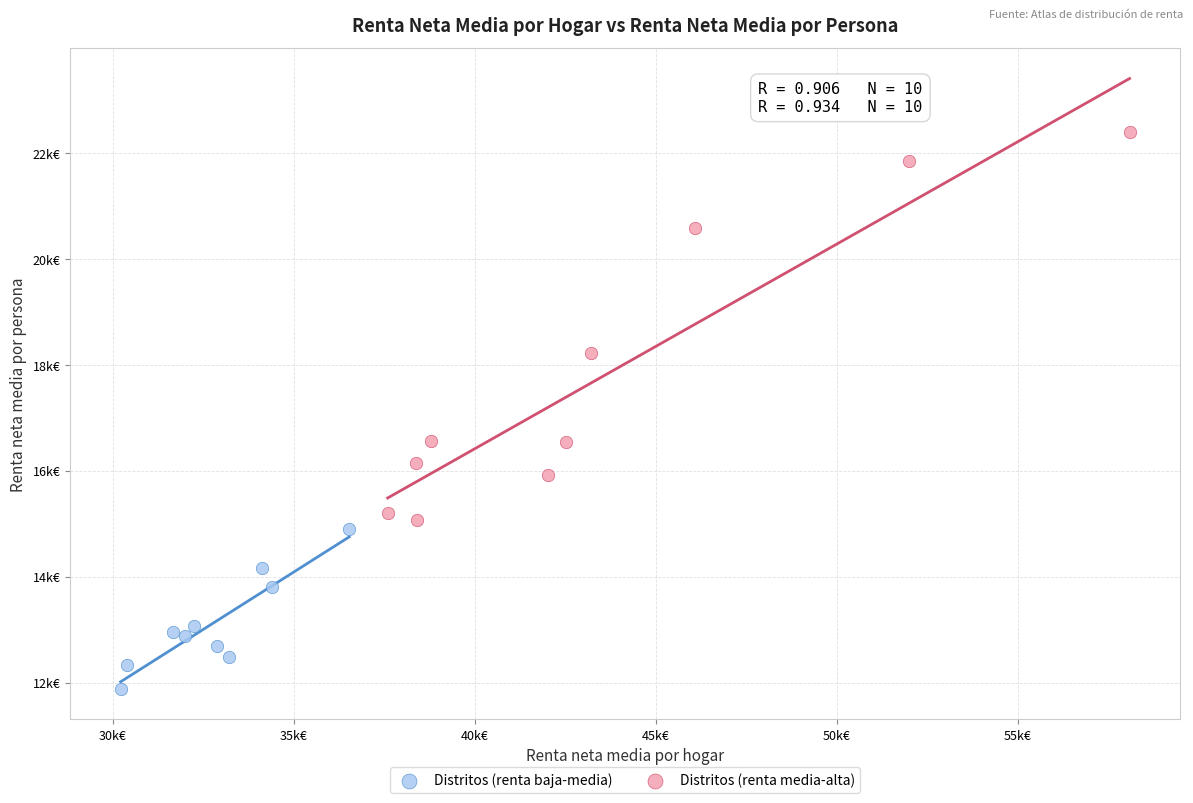

Which series reaches the maximum Y coordinate?

Distritos (renta media-alta)